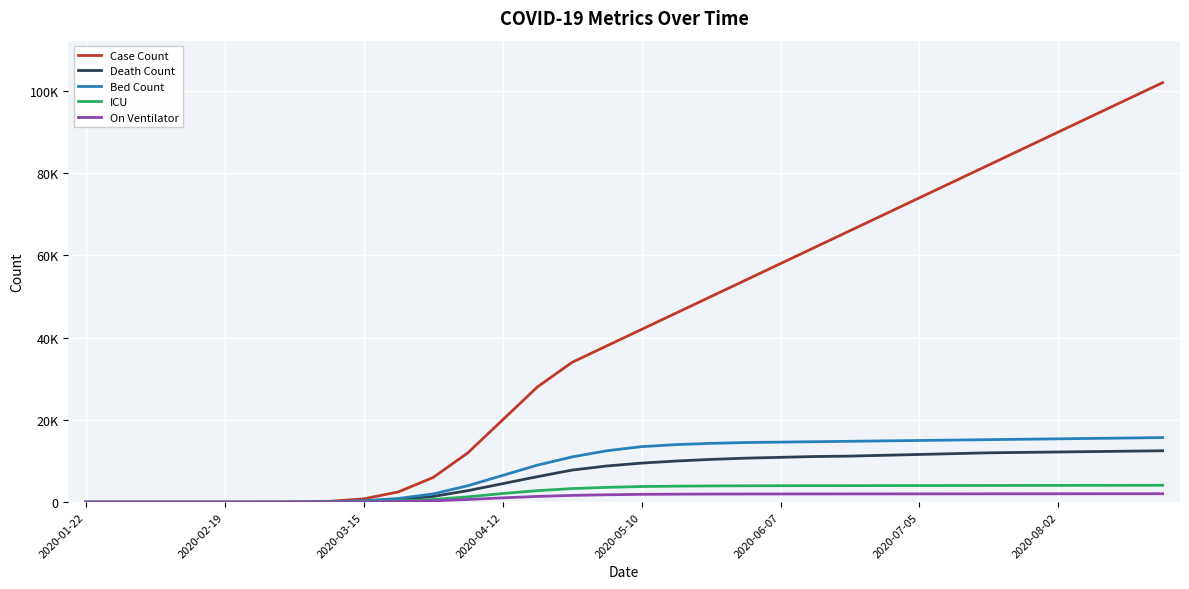

What is the greatest value displayed?

102000